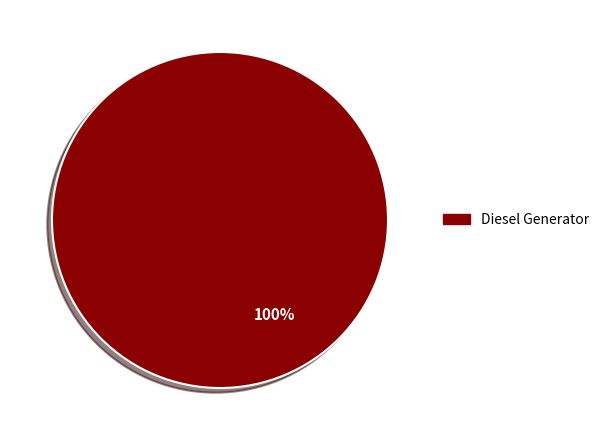

Count the number of slices in the pie.

1